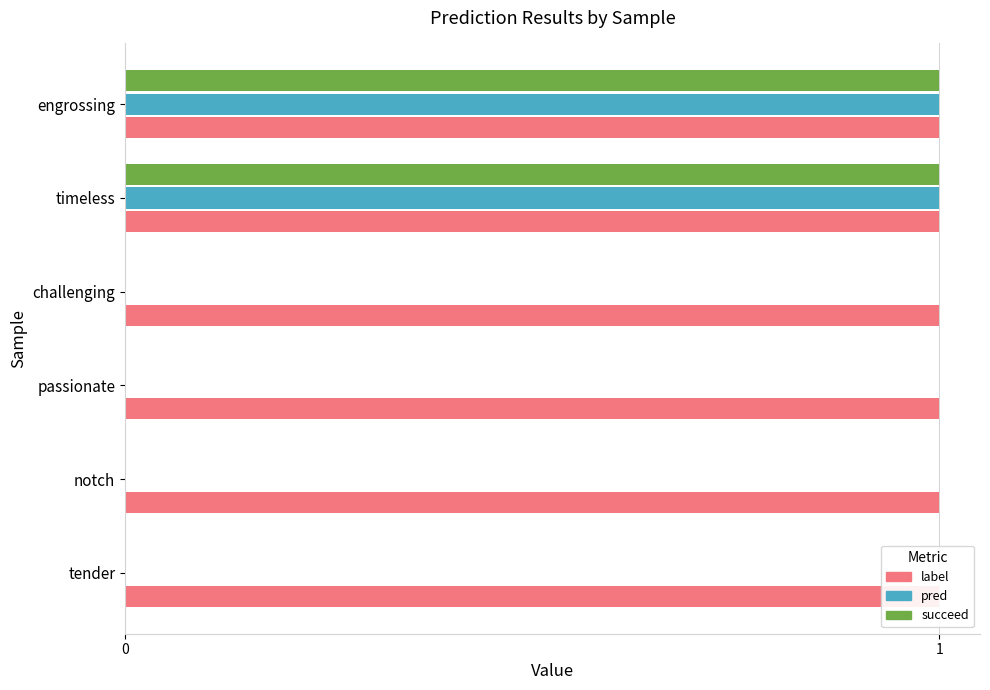

What is the maximum value shown in the chart?

1.0